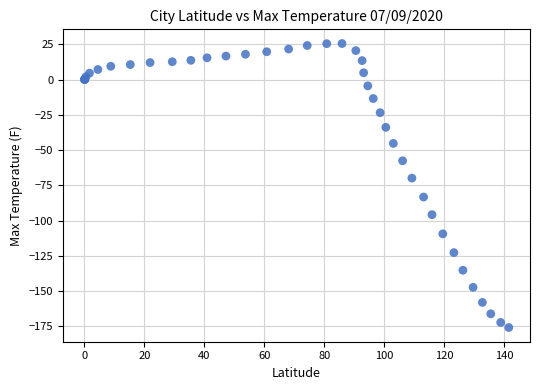

What Y value in the scatter plot is closest to -75?

-69.9